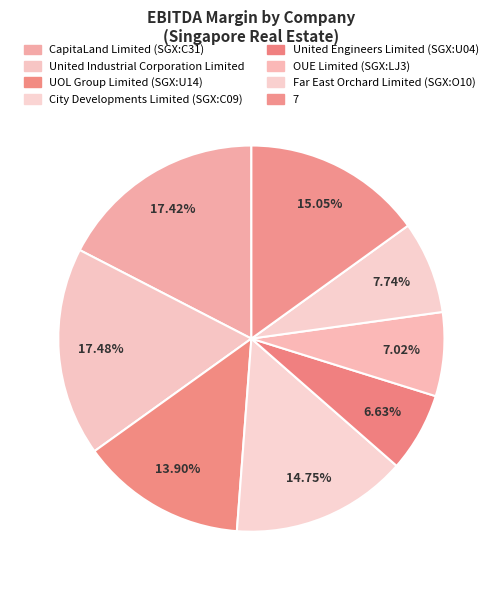

How many segments does this pie chart have?

8